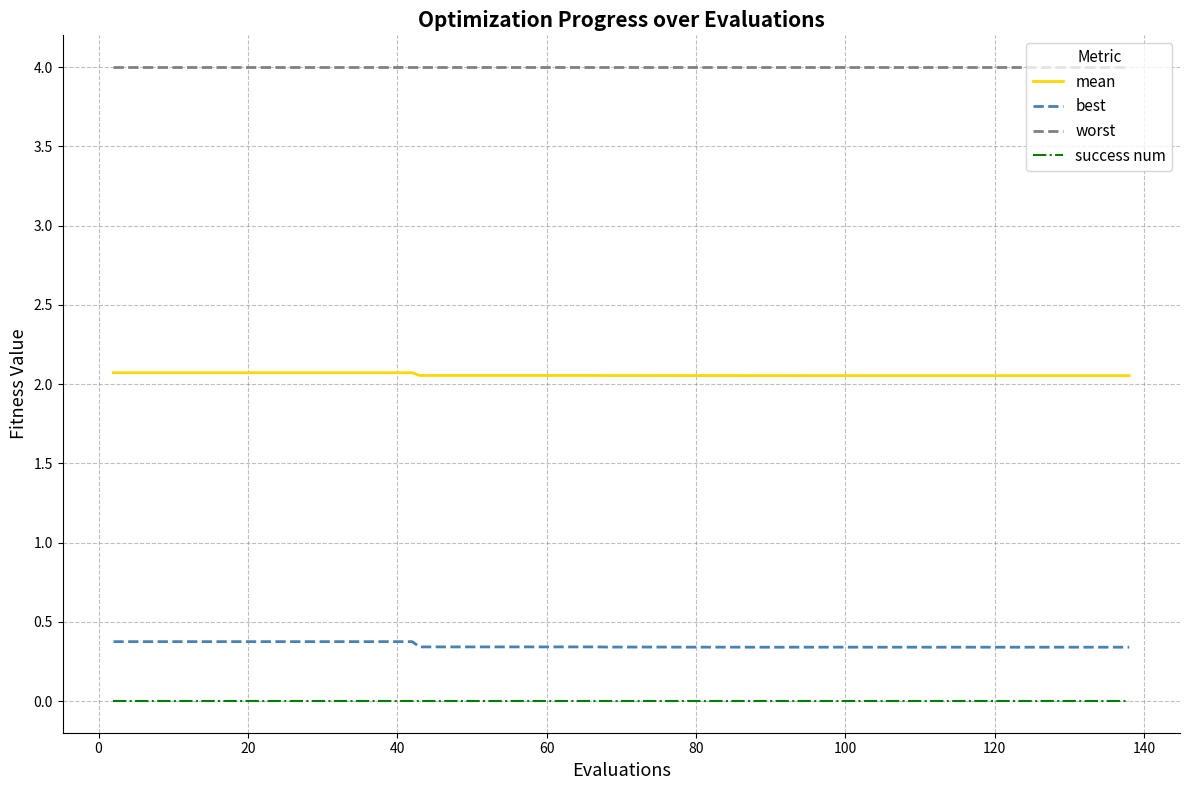

What is the greatest value displayed?

4.0